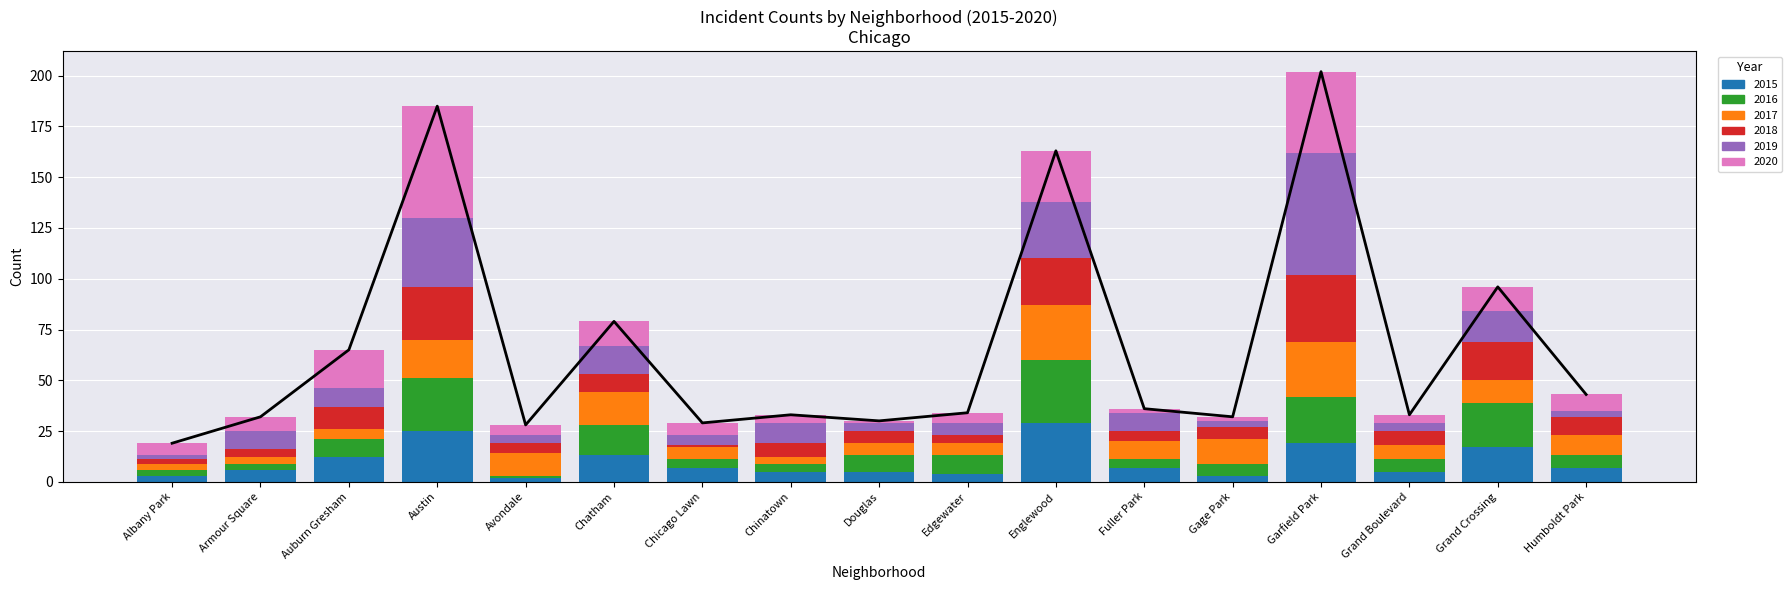

The 2019 series shows 78 at Garfield Park. True or false?

False